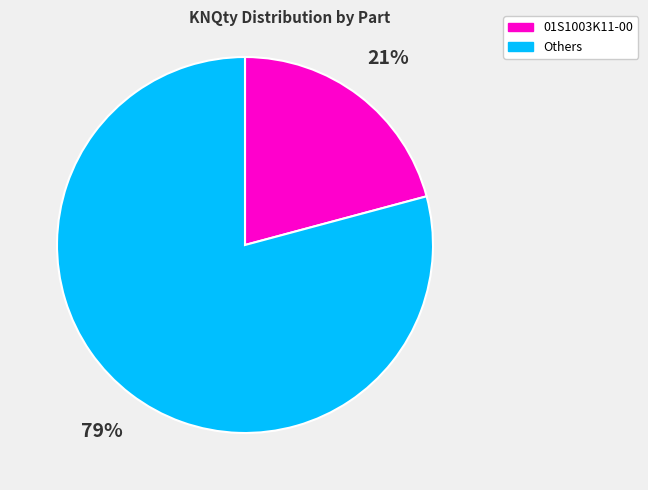

Is there any slice that represents more than half of the pie?

Yes